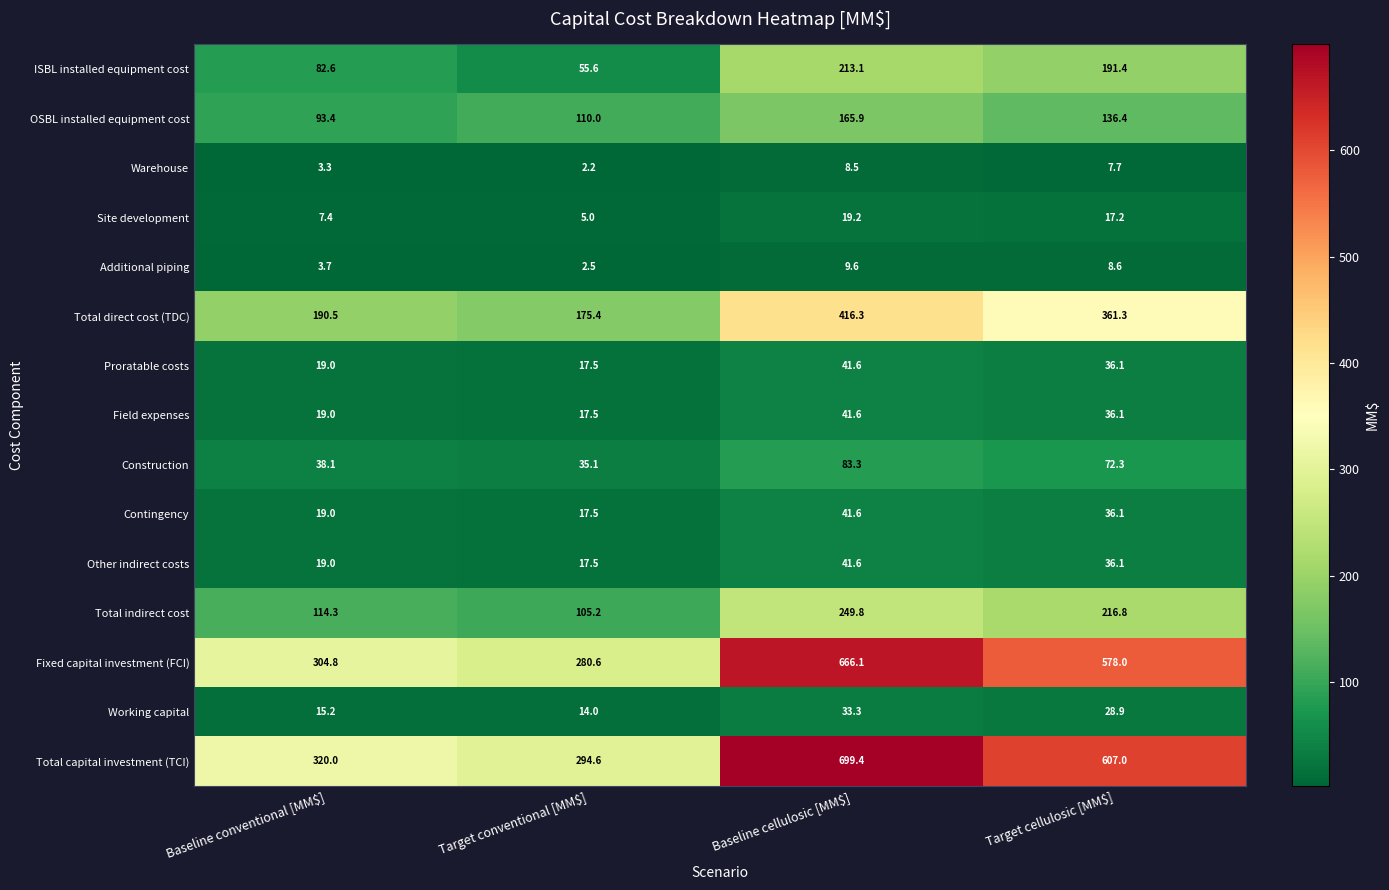

Is it true that Fixed capital investment (FCI) equals 280.6 at Target conventional [MM$]?

True